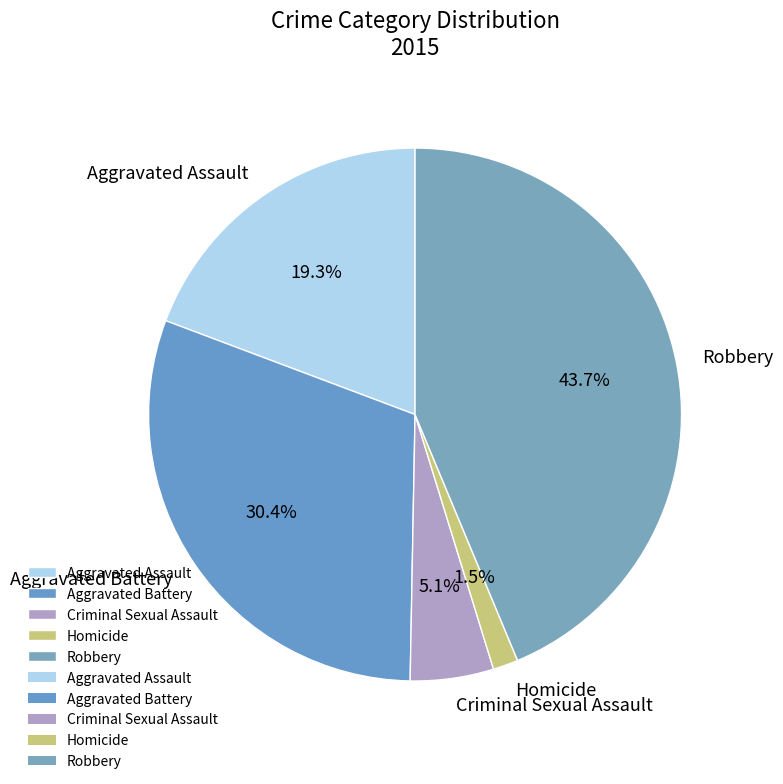

Combined, what portion of the pie is Robbery and Aggravated Assault?

63.0%